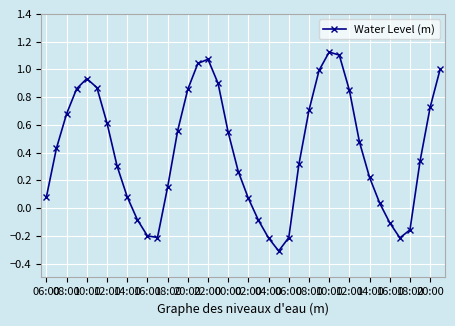

What is the difference between the second highest and second lowest values?

1.3